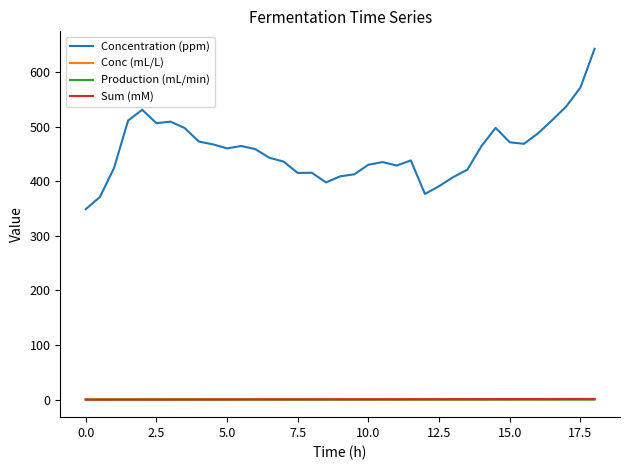

Which series has the widest spread of values?

Concentration (ppm)